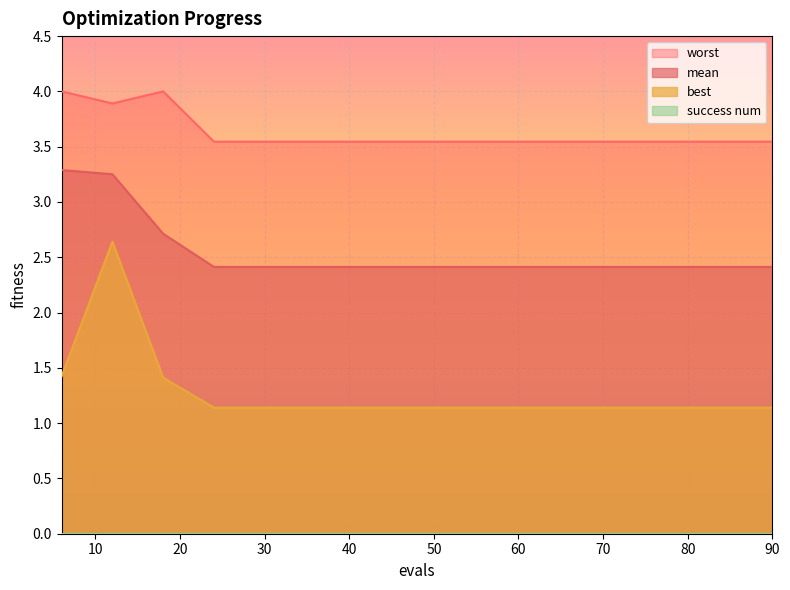

Between 12 and 36, which is larger?

12